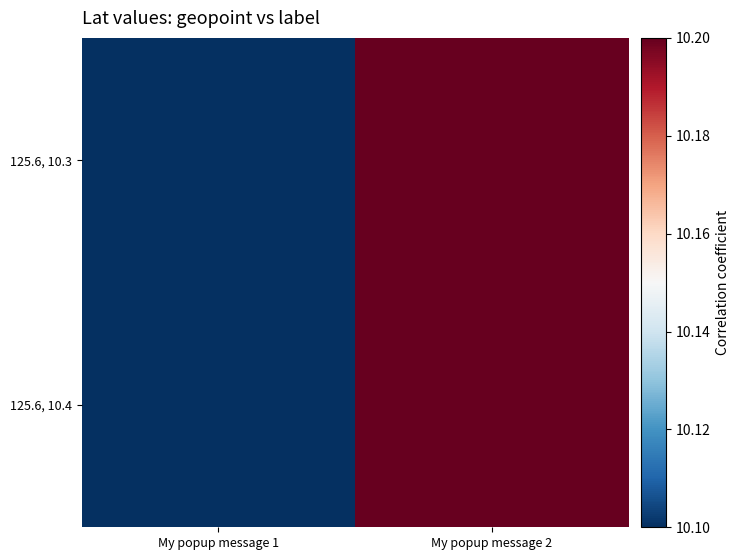

At My popup message 1, list the series in order from smallest to largest.

125.6, 10.3, 125.6, 10.4